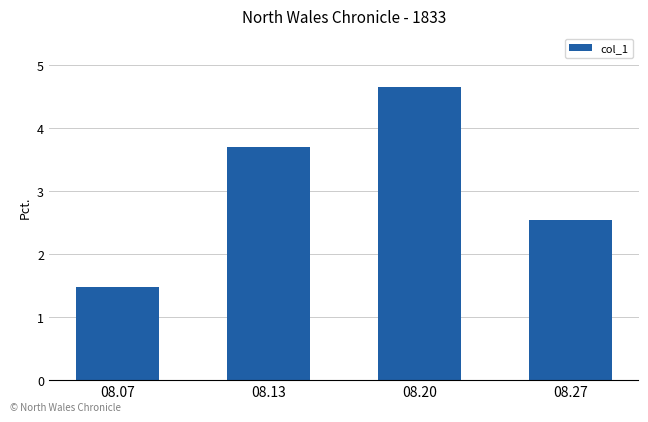

List the labels in order of value, largest first.

08.20, 08.13, 08.27, 08.07